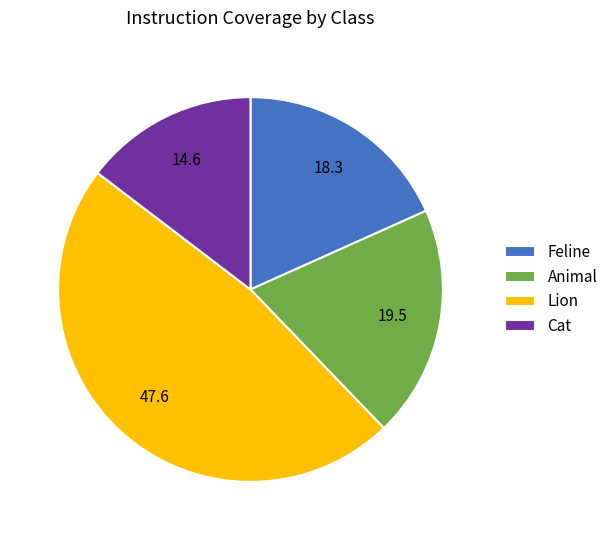

Is the sum of Feline and Animal greater than half?

No